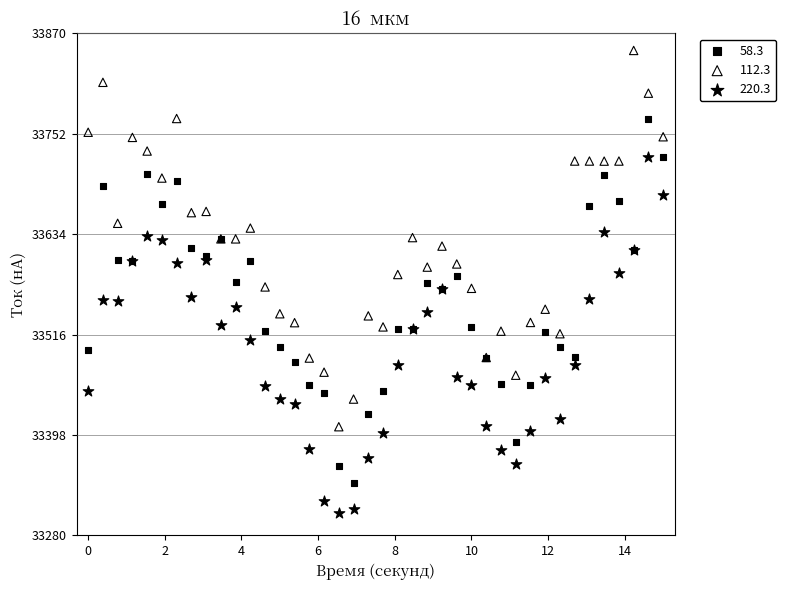

What is the X range (max minus min) for the scatter plot?

15.0